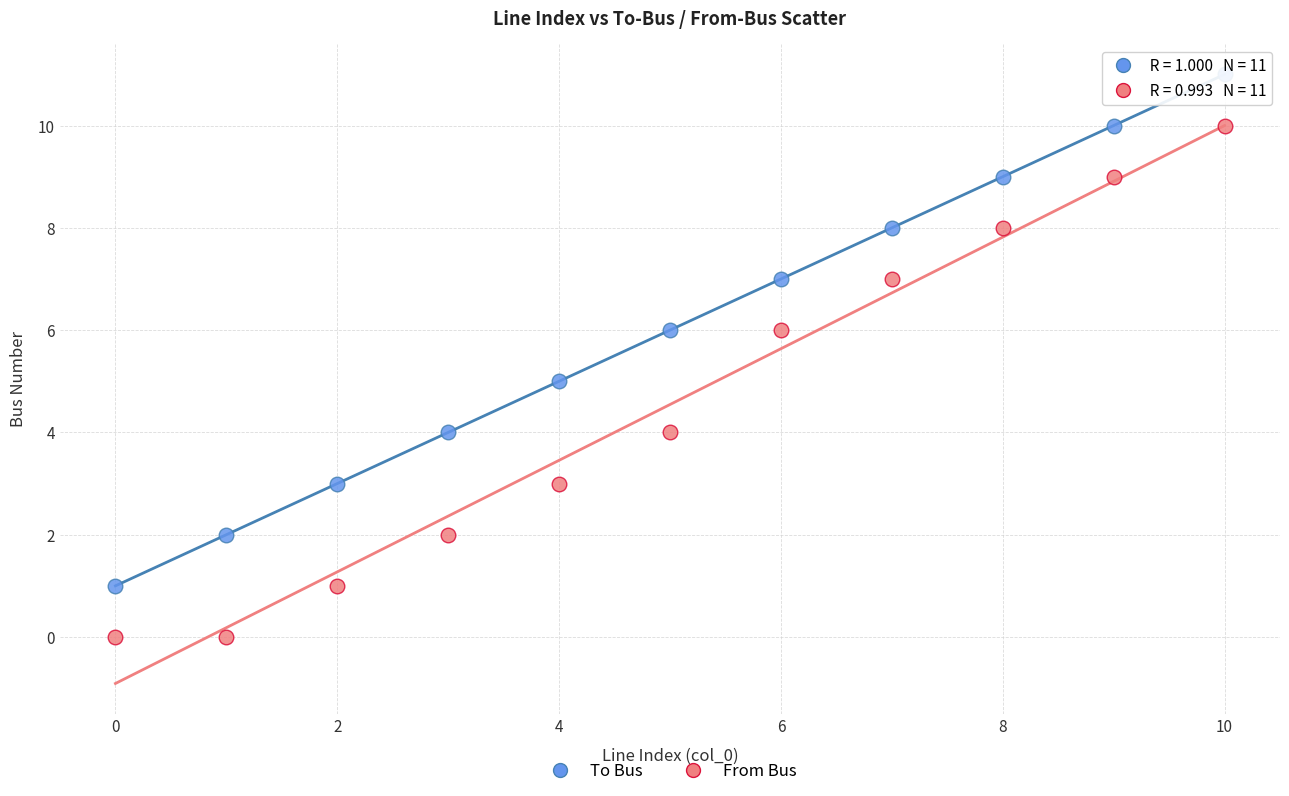

Which series reaches the maximum Y coordinate?

To Bus